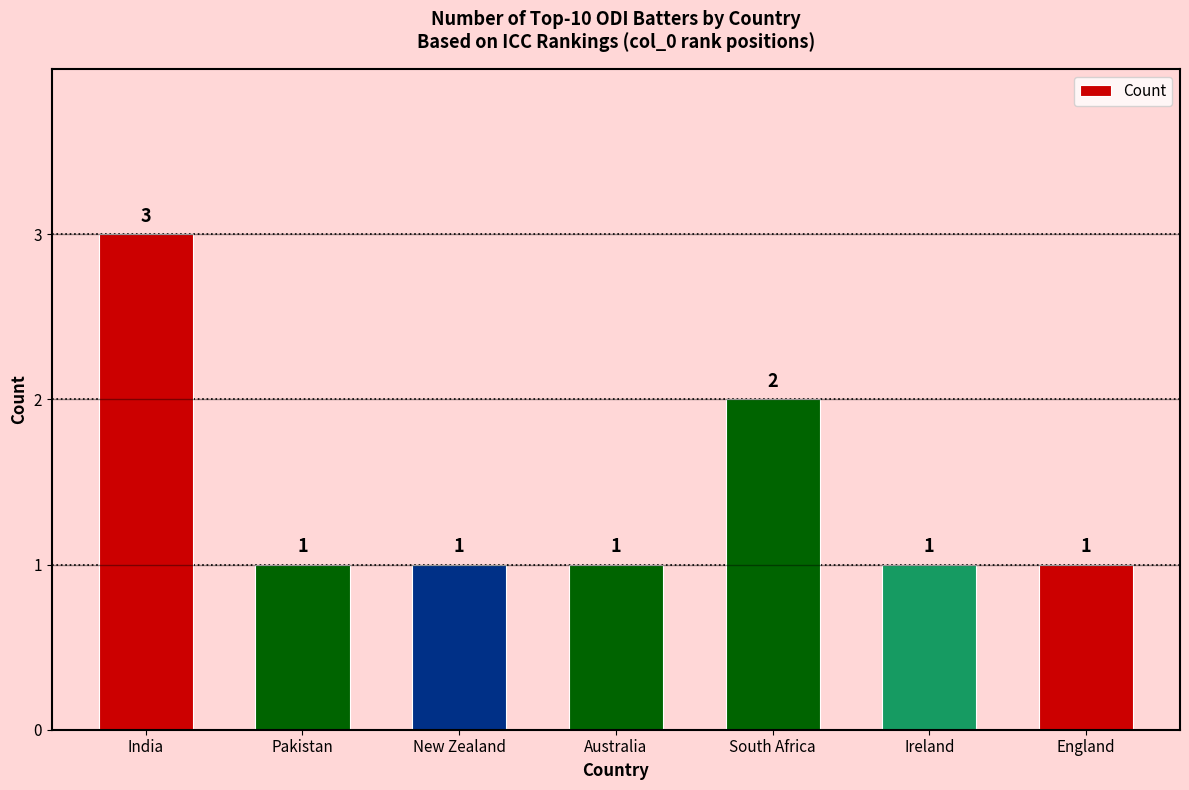

The chart shows a value of 2 at South Africa. True or false?

True